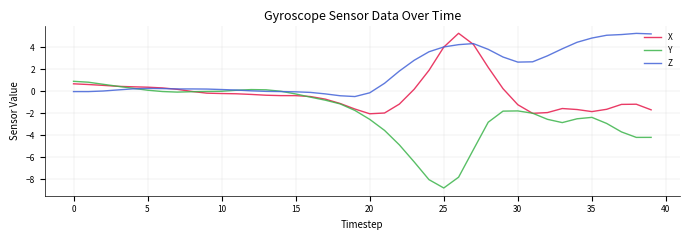

Which series has the largest range (max minus min)?

Y